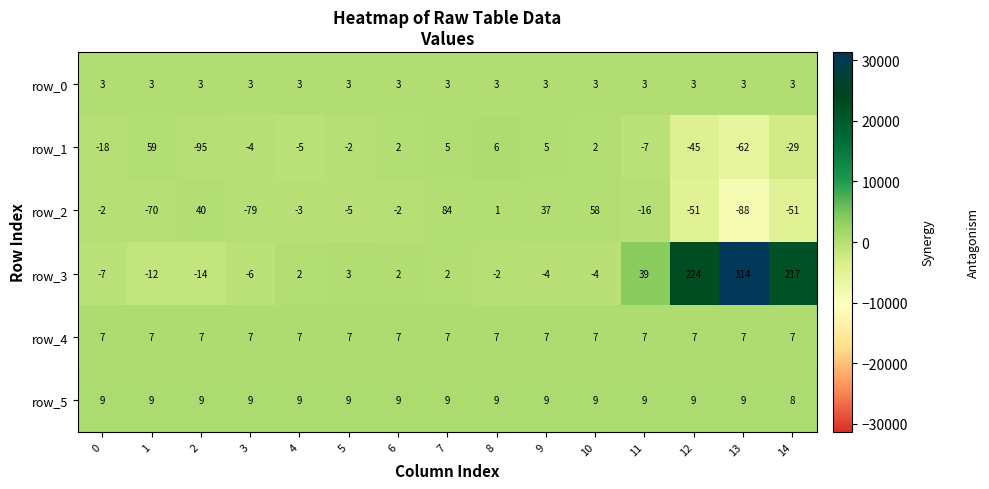

What is the minimum value shown in the chart?

-95